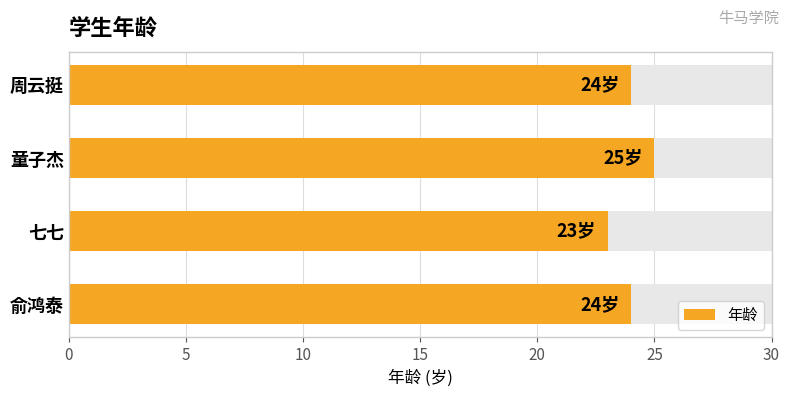

What is the sum of all values?

96